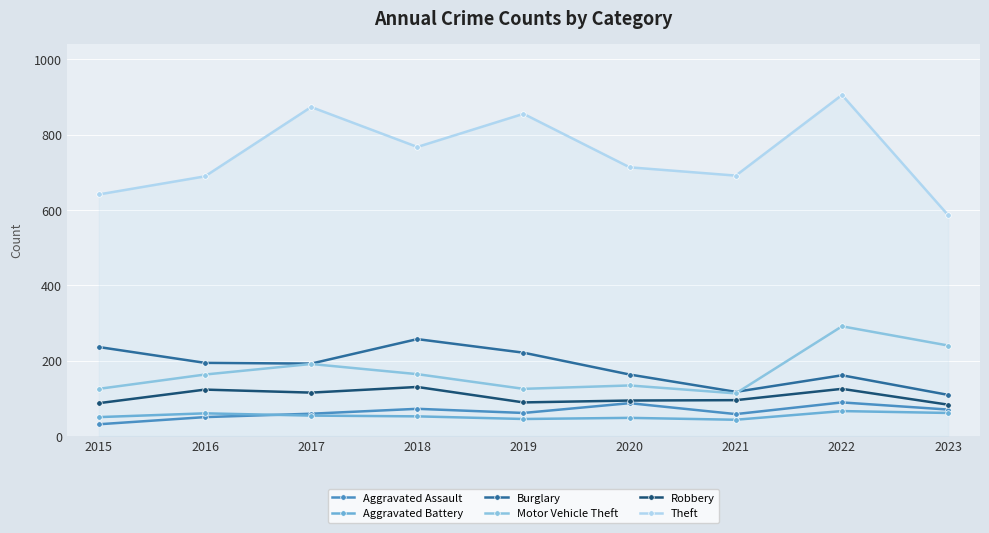

What is the smallest value displayed?

31